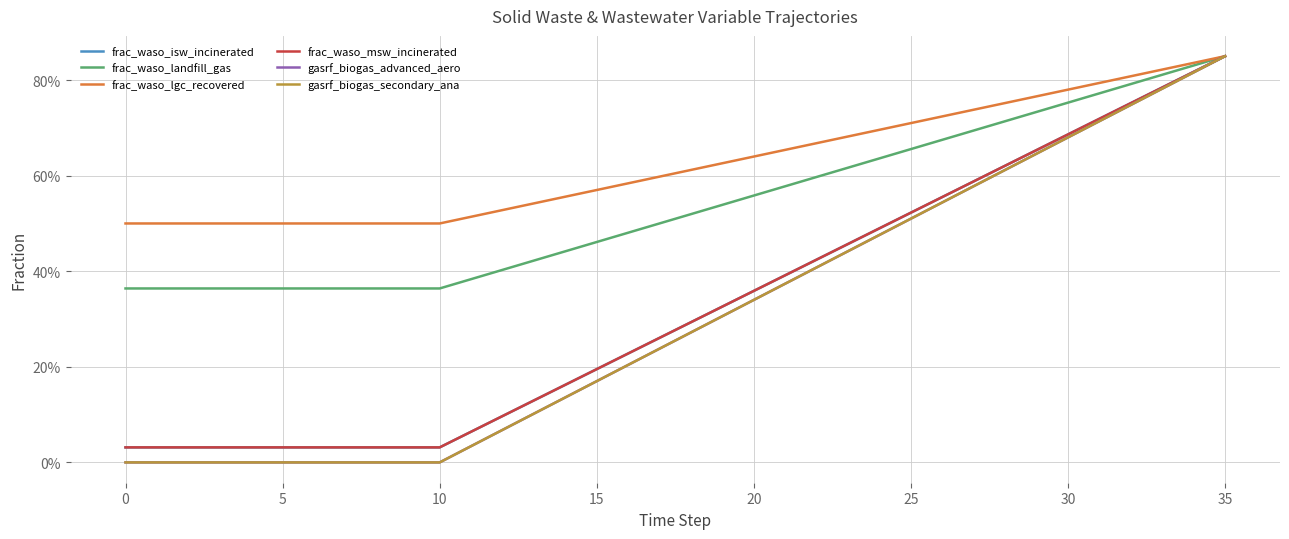

Is this an area chart (filled region under the line)?

No